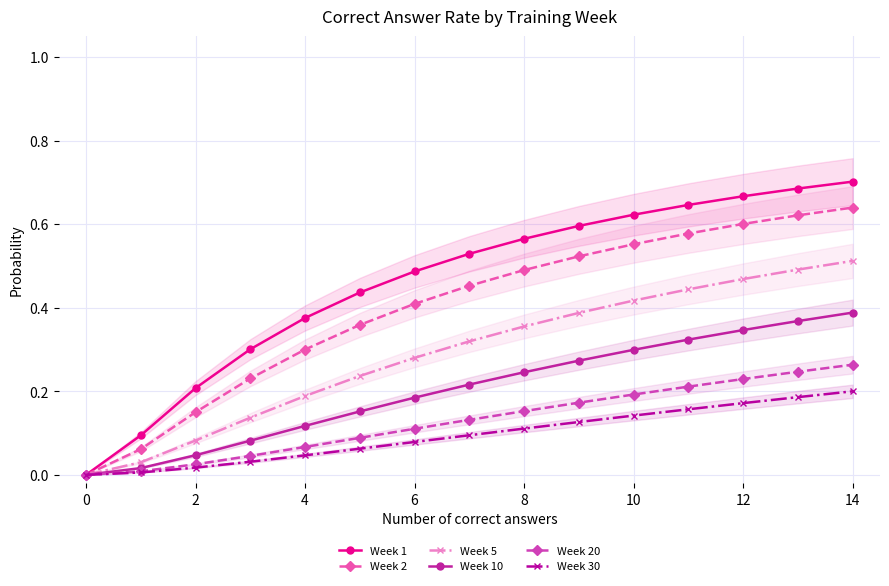

List the series in order of their peak value, lowest first.

Week 30, Week 20, Week 10, Week 5, Week 2, Week 1